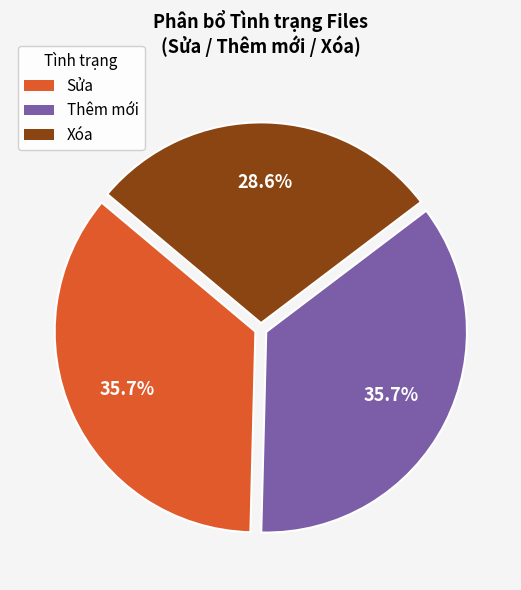

Approximately how many times larger is the value at Sửa compared to Thêm mới?

1.0